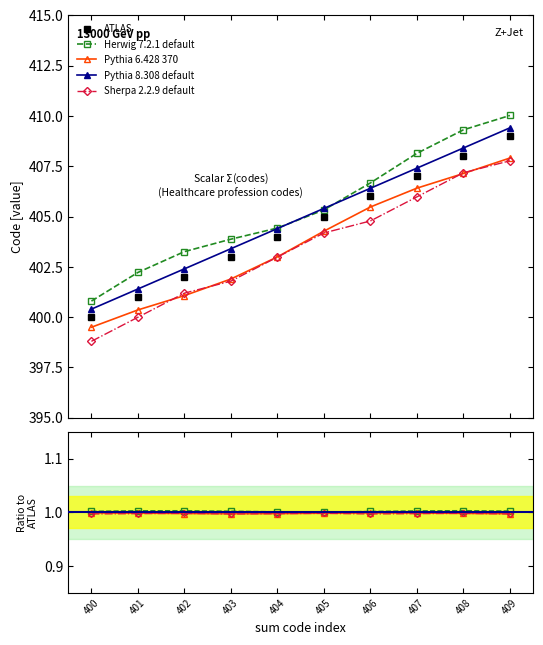

True or false: the data shows 402 at 402.

True